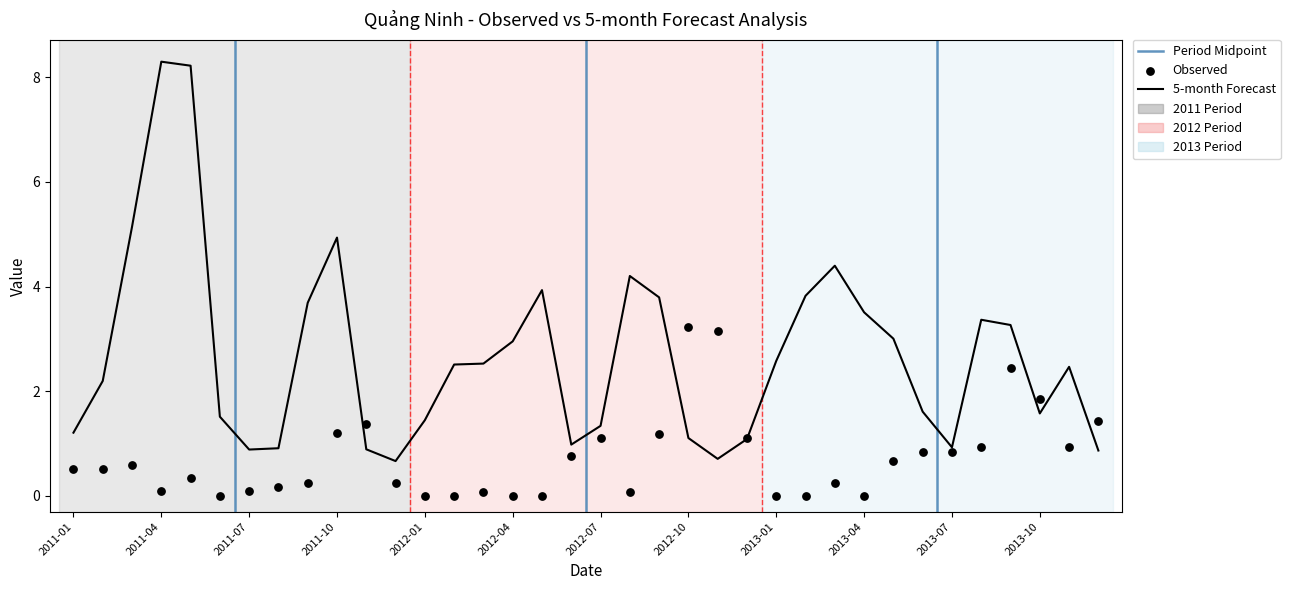

Which series reaches the maximum Y coordinate?

5-month